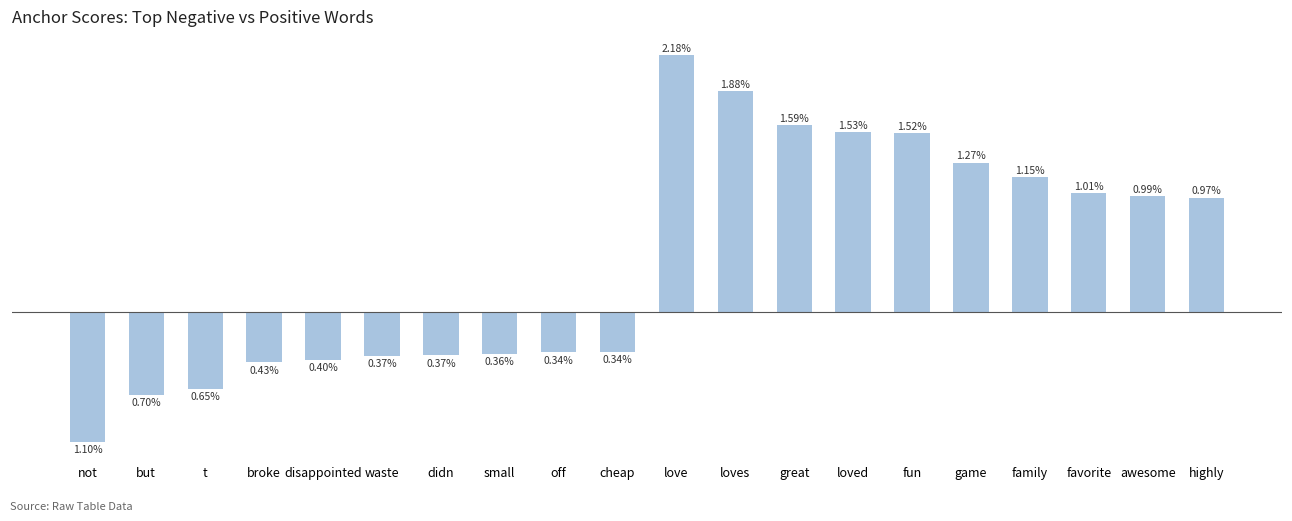

Is it true that the value at highly is 0.0?

False